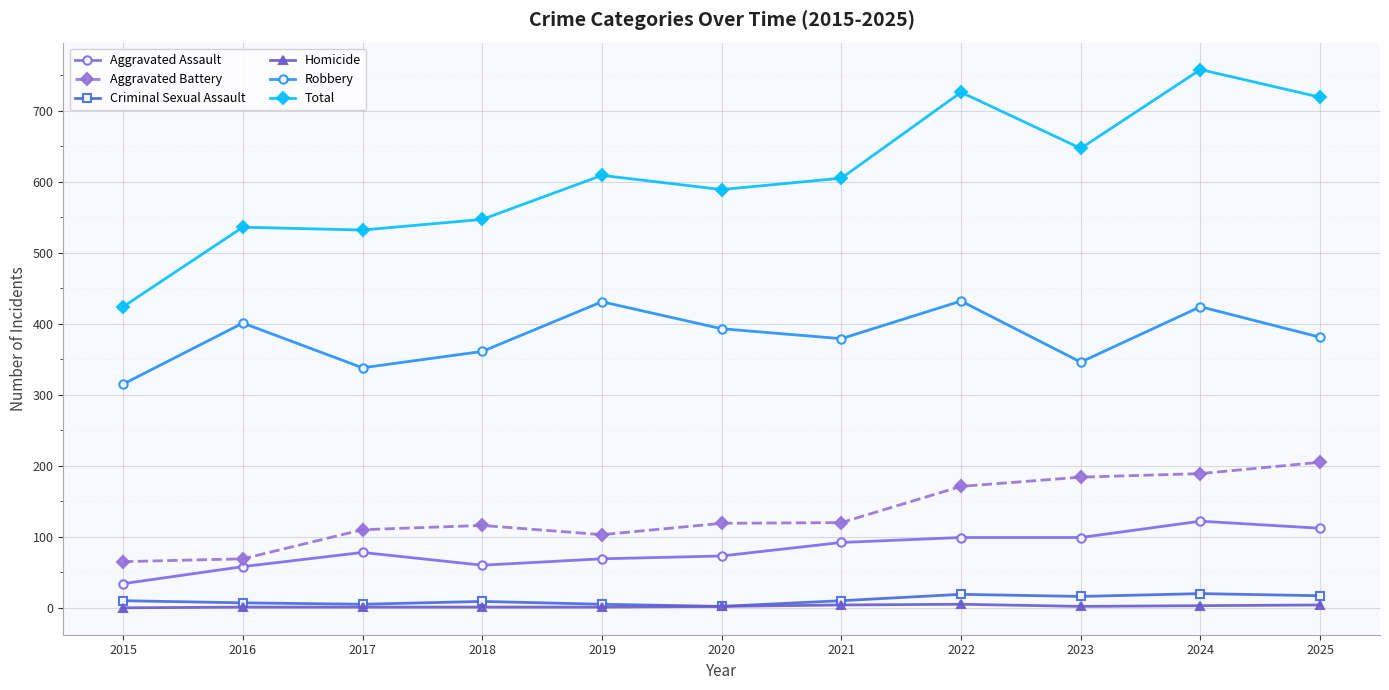

Which category has the lowest value in the Robbery series?

2015